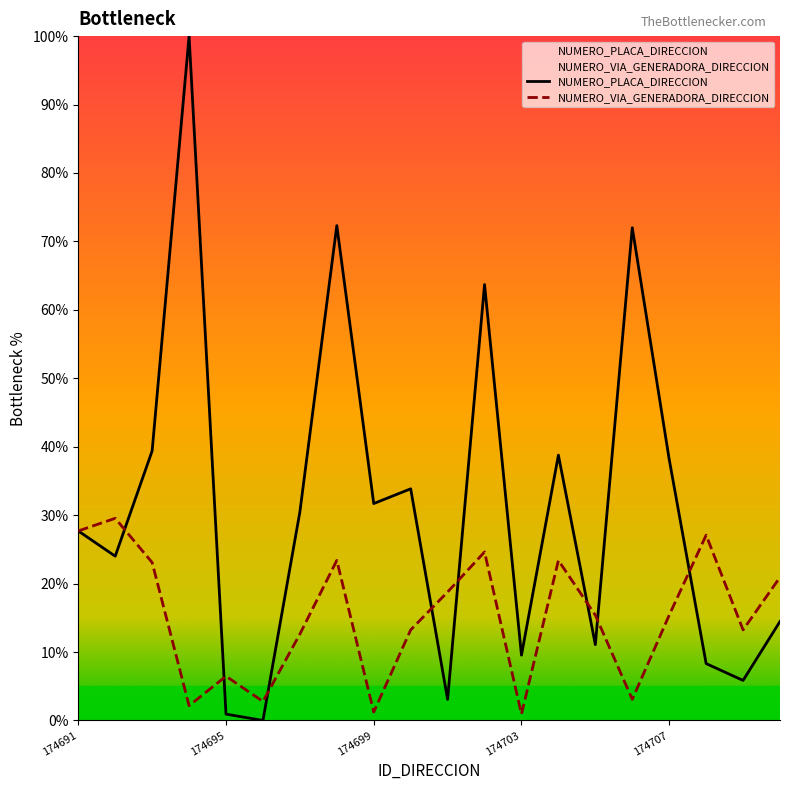

Does the chart display data point markers on the line(s)?

No